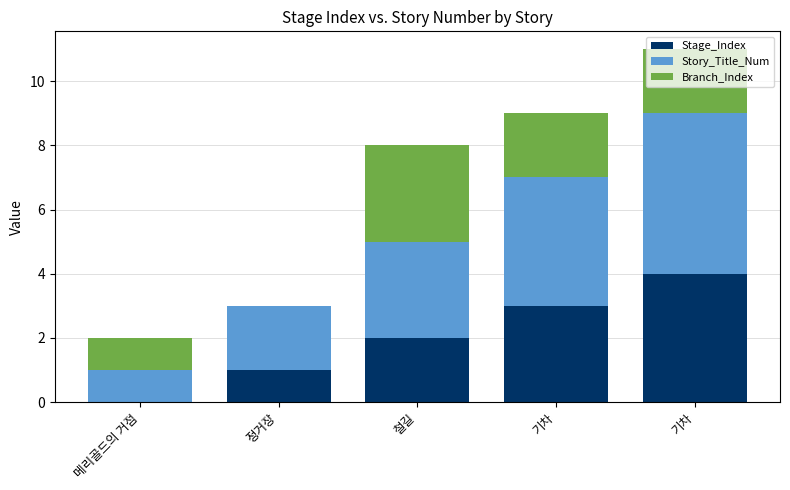

Count the number of categories in the chart.

5